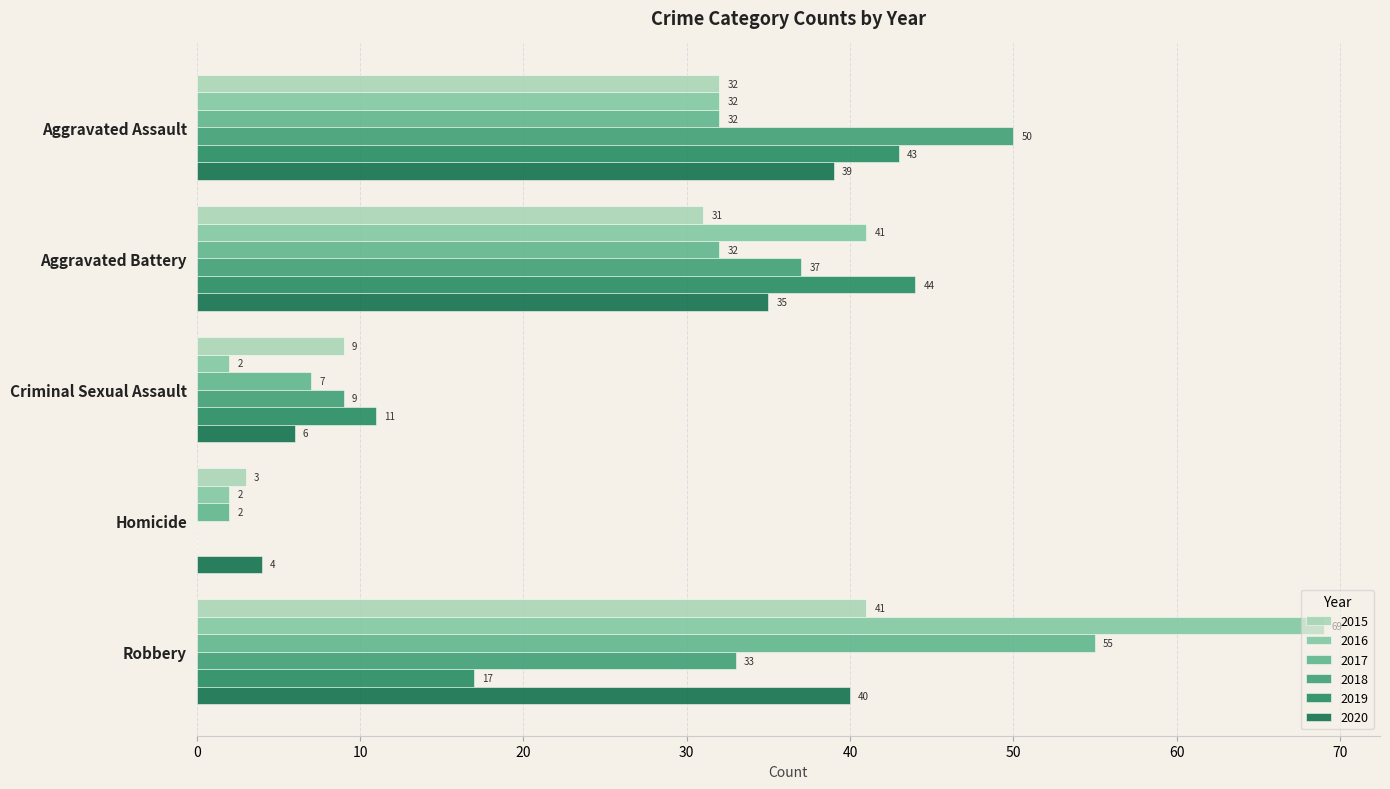

Between Aggravated Assault and Robbery, which is larger?

Robbery